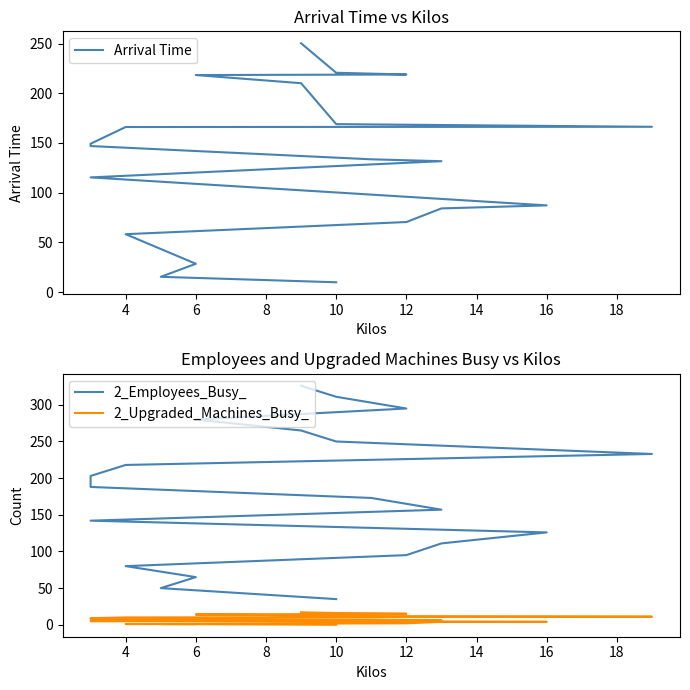

Between 10 and 12, which series saw the biggest shift?

2_Employees_Busy_